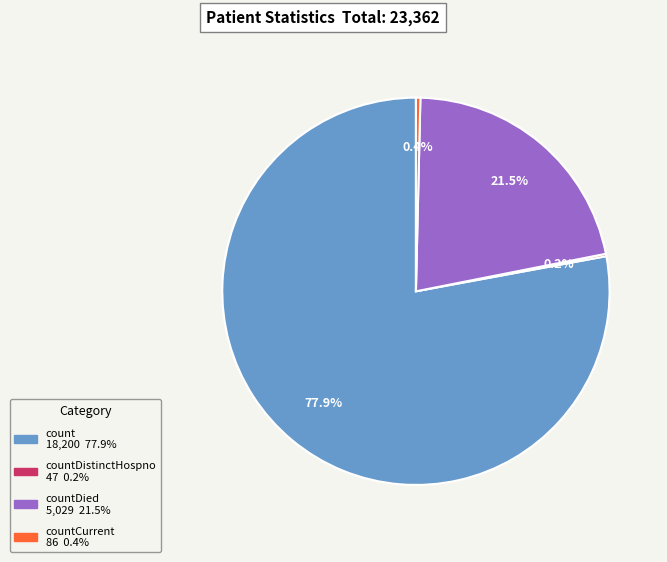

Does any single category account for the majority?

Yes